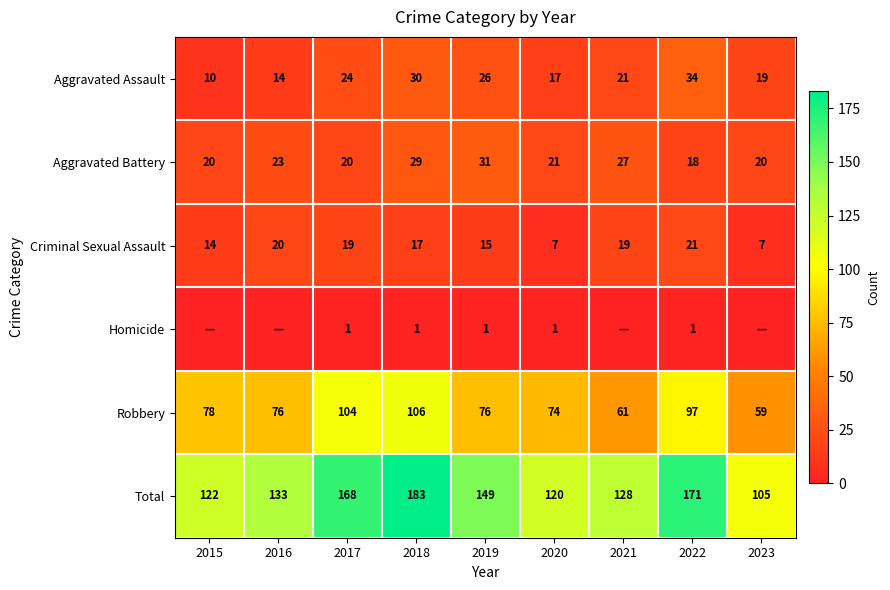

At 2020, list the series in order from smallest to largest.

Homicide, Criminal Sexual Assault, Aggravated Assault, Aggravated Battery, Robbery, Total